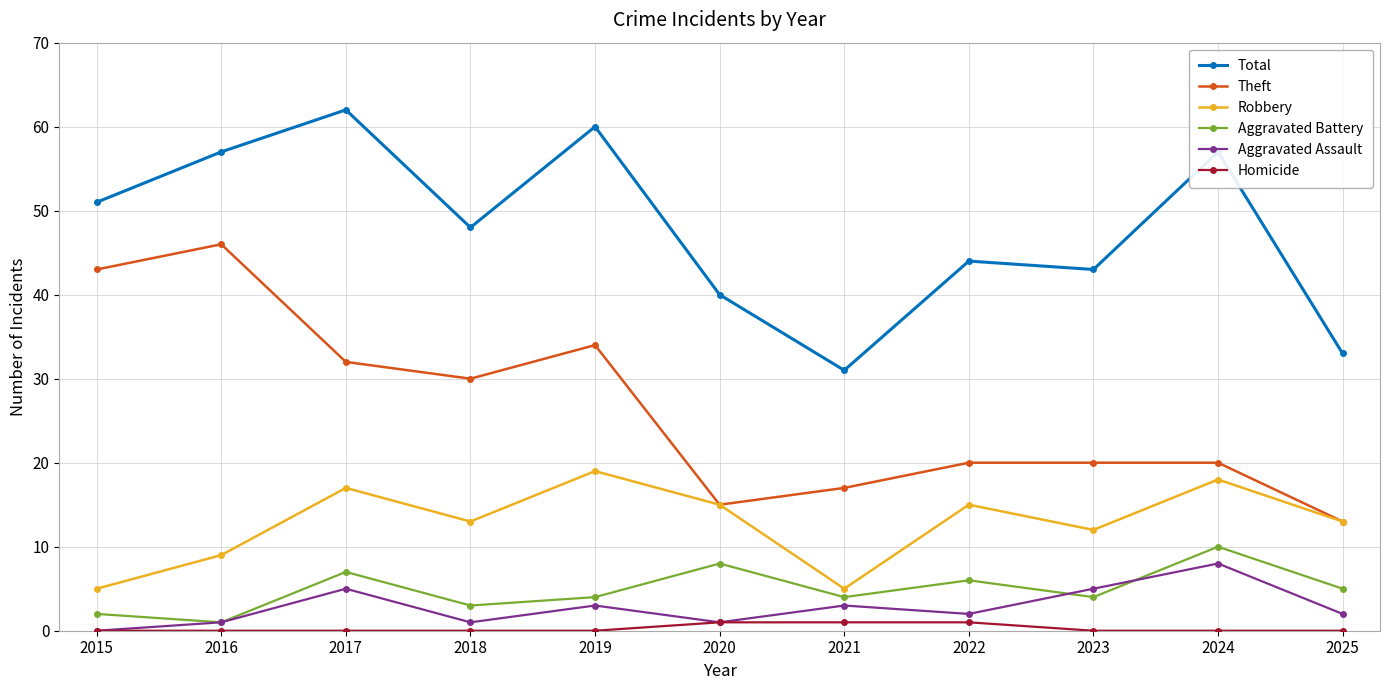

What is the difference between the second highest and second lowest values in the Homicide series?

1